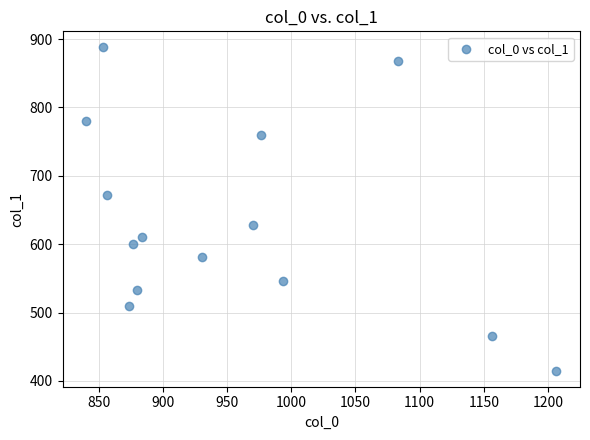

What is the range of X values (max minus min)?

366.7